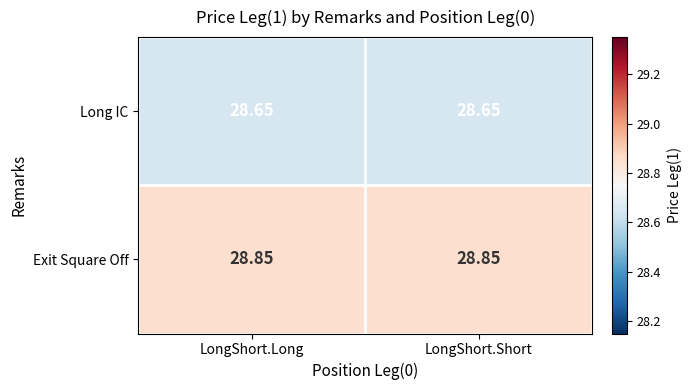

List the series in order of their overall mean, lowest first.

Long IC, Exit Square Off